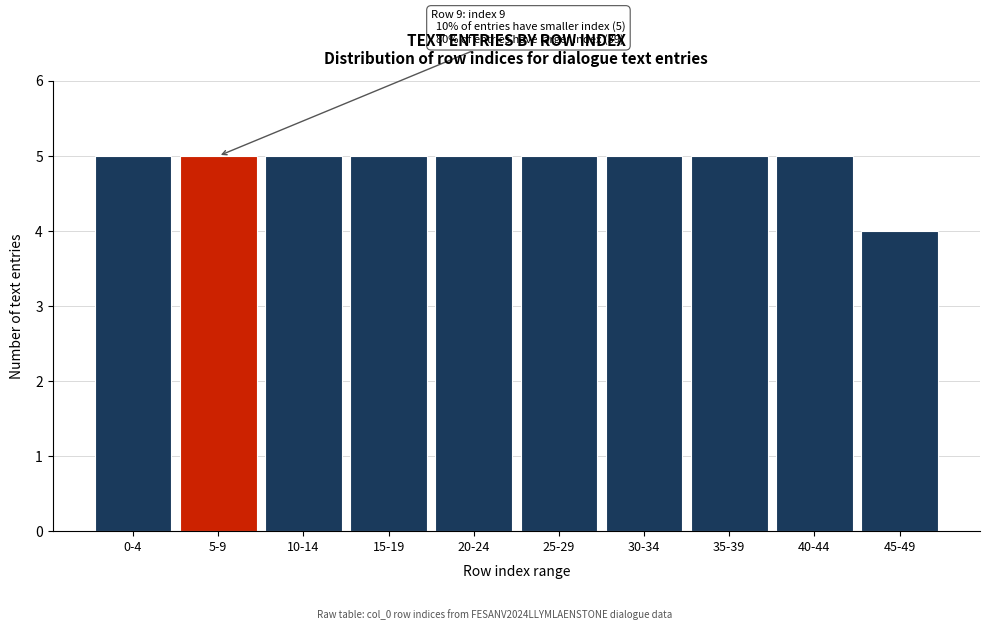

Reading left to right, extract all data points from this chart.

0-4=5	5-9=5	10-14=5	15-19=5	20-24=5	25-29=5	30-34=5	35-39=5	40-44=5	45-49=4